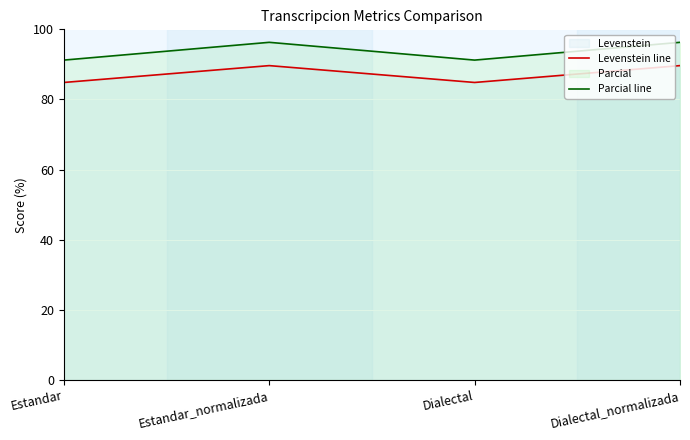

What is the smallest value displayed?

84.8